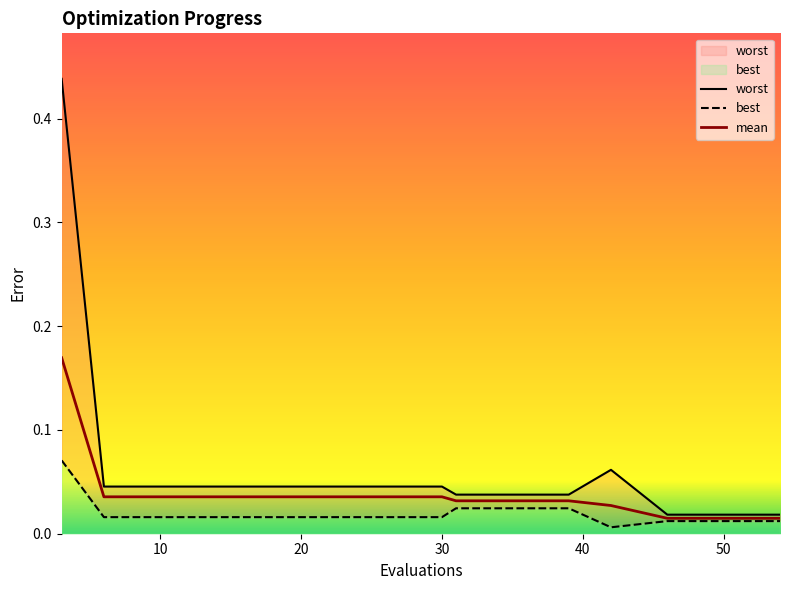

What is the highest value of the best series?

0.1